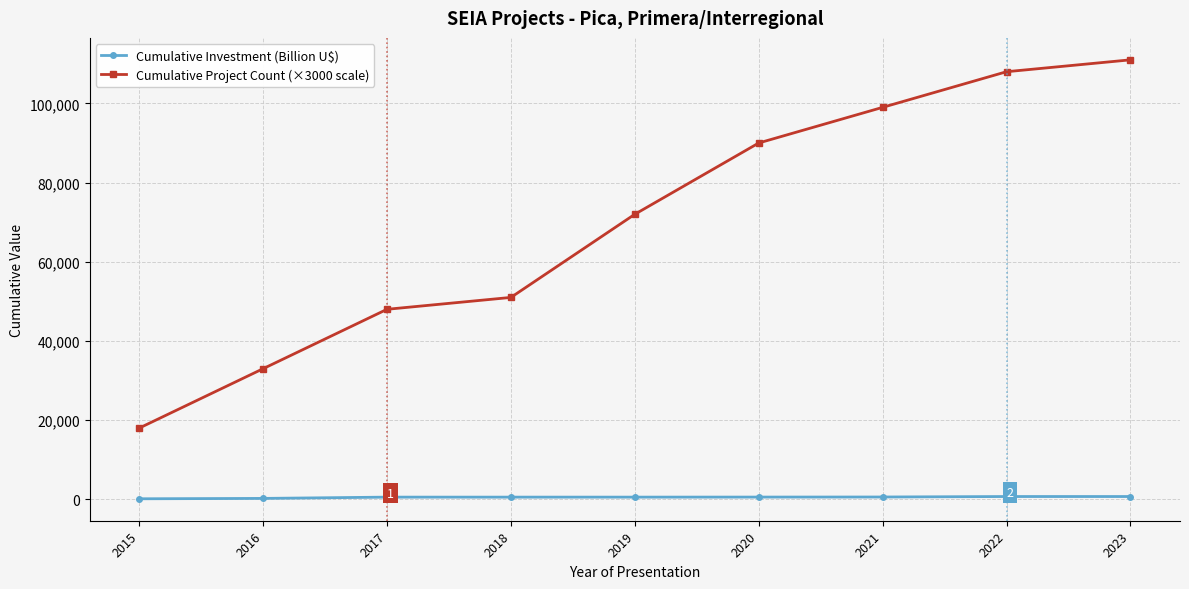

Which series has the largest range (max minus min)?

Cumulative Project Count (×3000 scale)